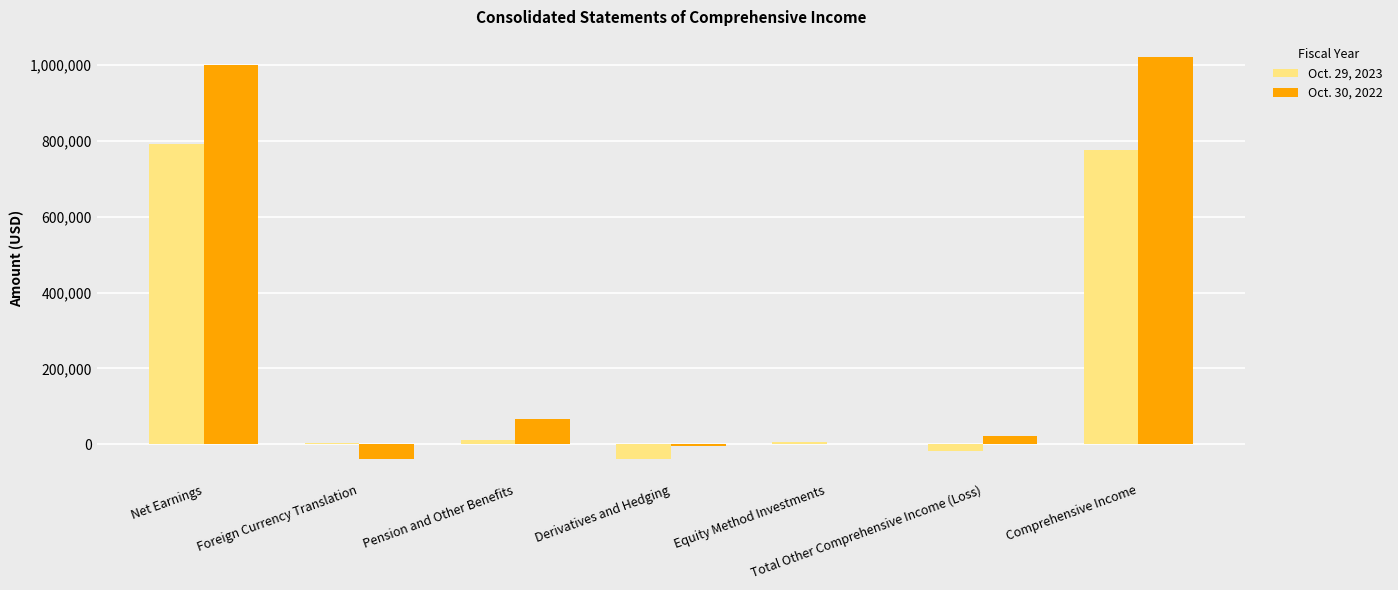

What is the total value across all series at Equity Method Investments?

6847